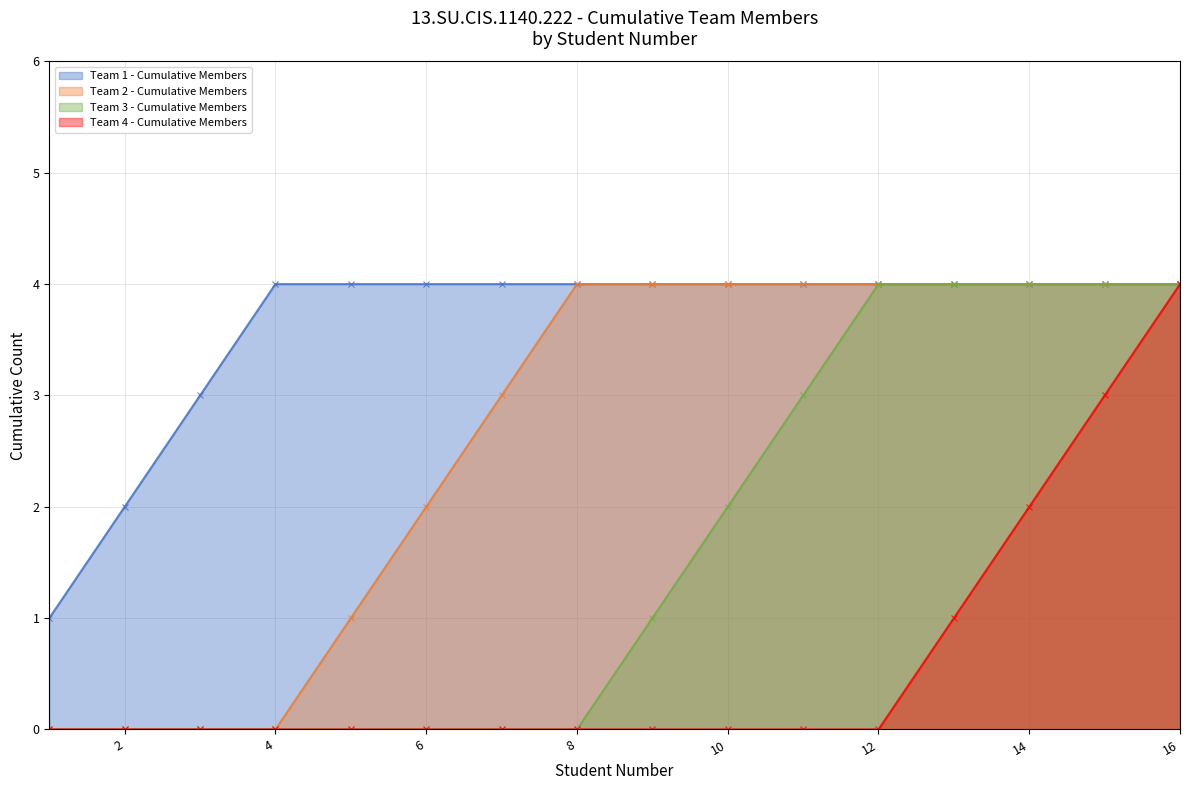

At which label is Team 4 - Cumulative Members closest to 2?

14